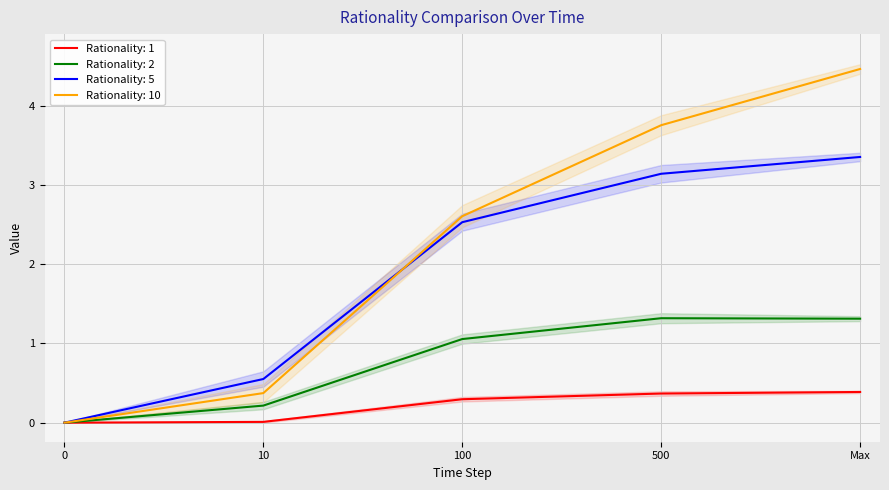

Reading right to left, transcribe all the data shown in this chart.

Rationality: 1: 0.4	0.4	0.3	0.0	0.0
Rationality: 2: 1.3	1.3	1.1	0.2	0.0
Rationality: 5: 3.4	3.1	2.5	0.6	0.0
Rationality: 10: 4.5	3.8	2.6	0.4	0.0